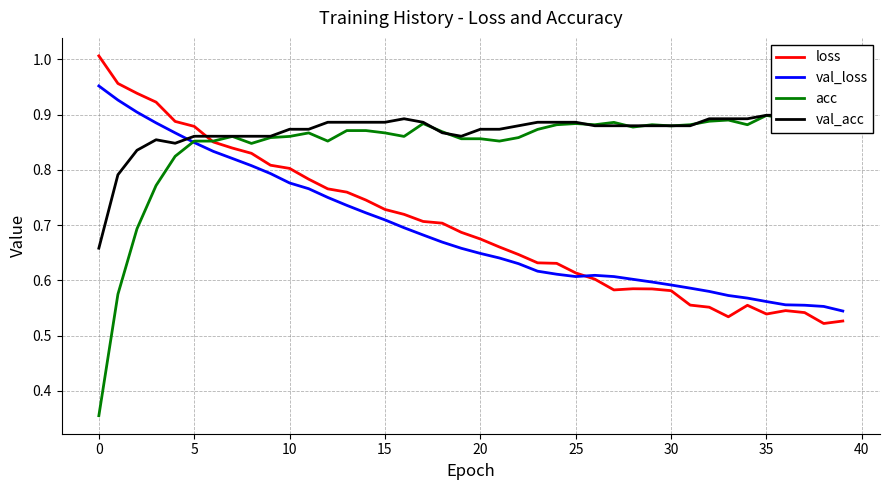

What are all the series names shown in the legend?

loss, val_loss, acc, val_acc